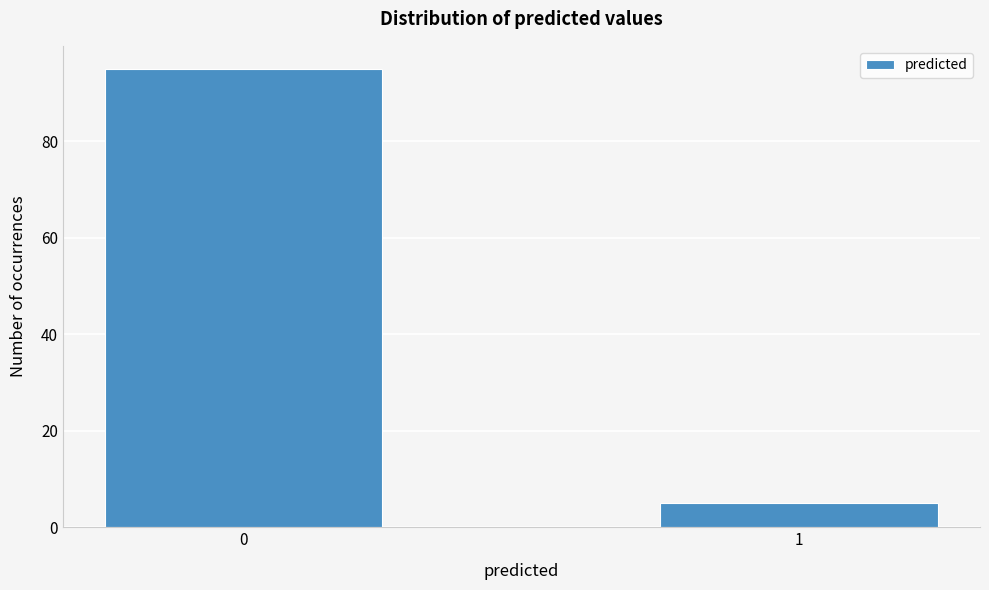

Reading left to right, transcribe all the data shown in this chart.

95	5